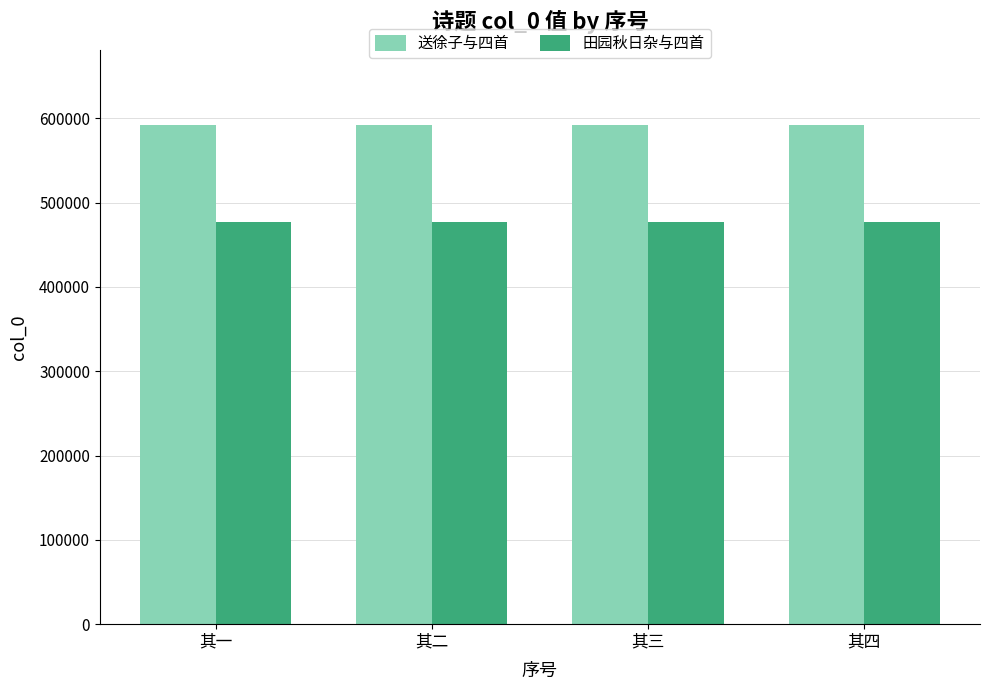

At 其四, list the series in order from largest to smallest.

送徐子与四首, 田园秋日杂与四首